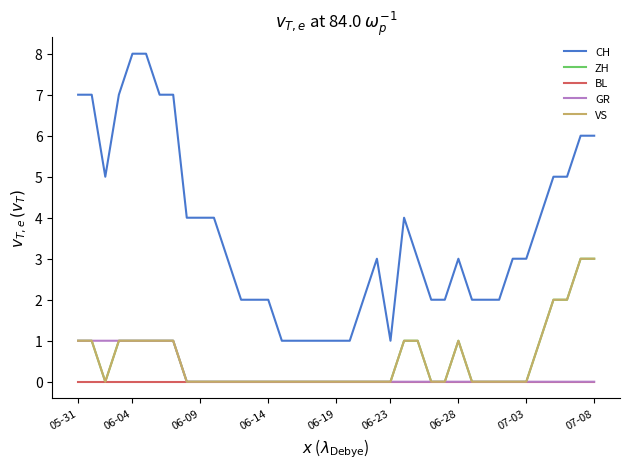

At how many categories does at least one series exceed 5?

9